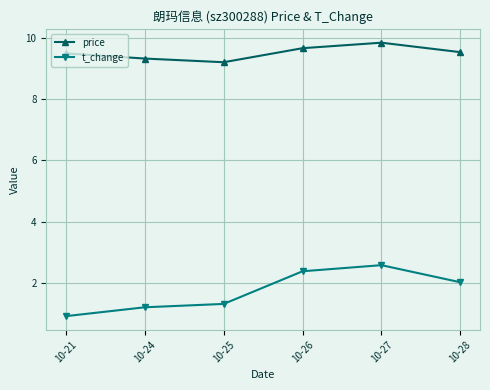

At which category does the chart reach its minimum across all series?

10-21